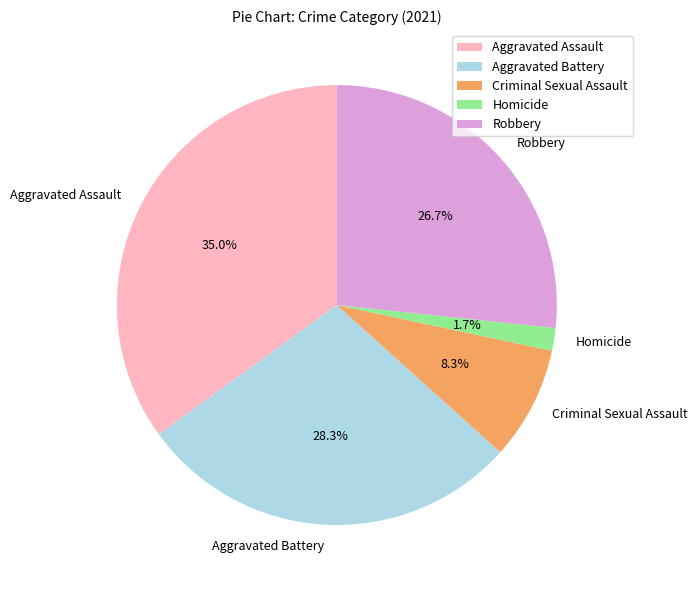

Which slice is the largest?

Aggravated Assault